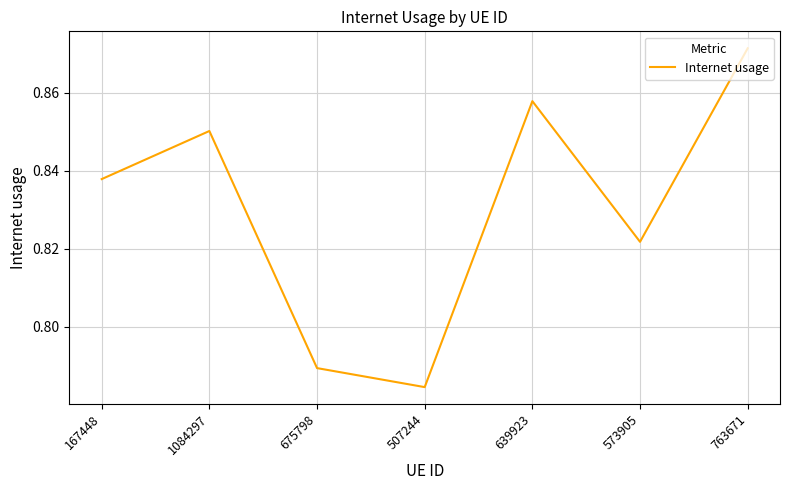

At which category does the data reach its first local valley?

507244